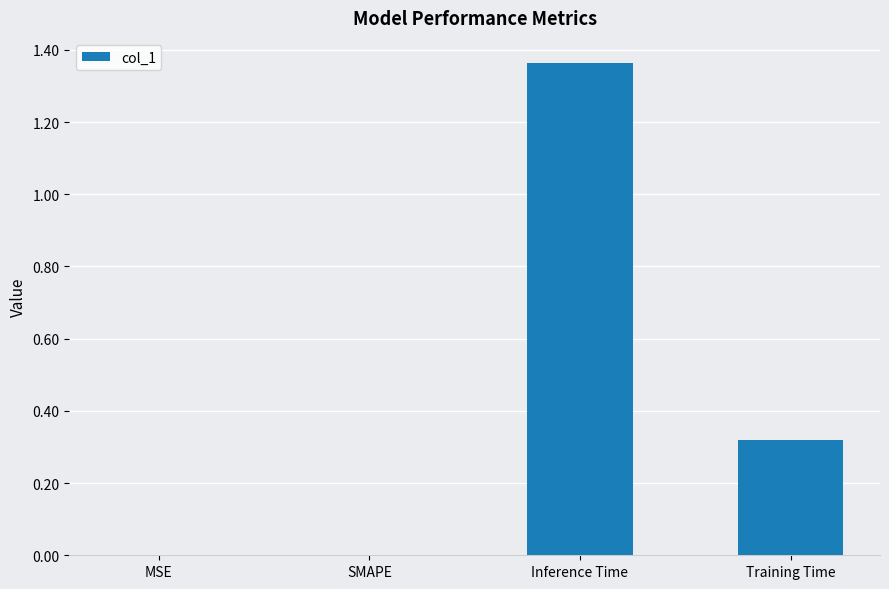

Between SMAPE and Inference Time, which is larger?

Inference Time